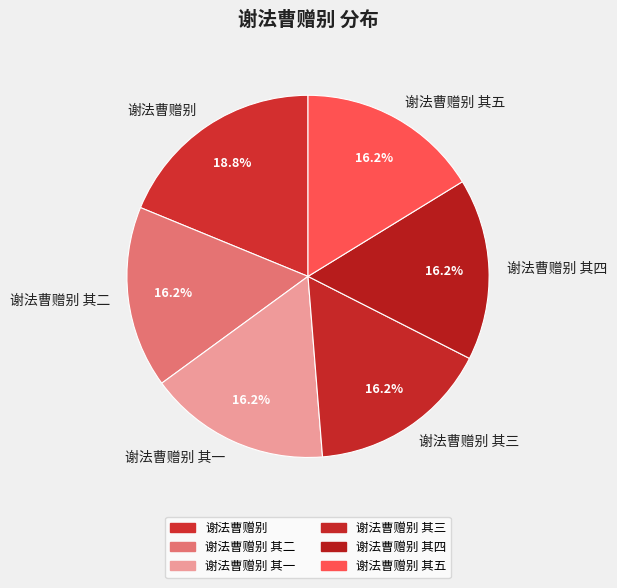

Combined, do 谢法曹赠别 其四 and 谢法曹赠别 其三 account for over 50%?

No